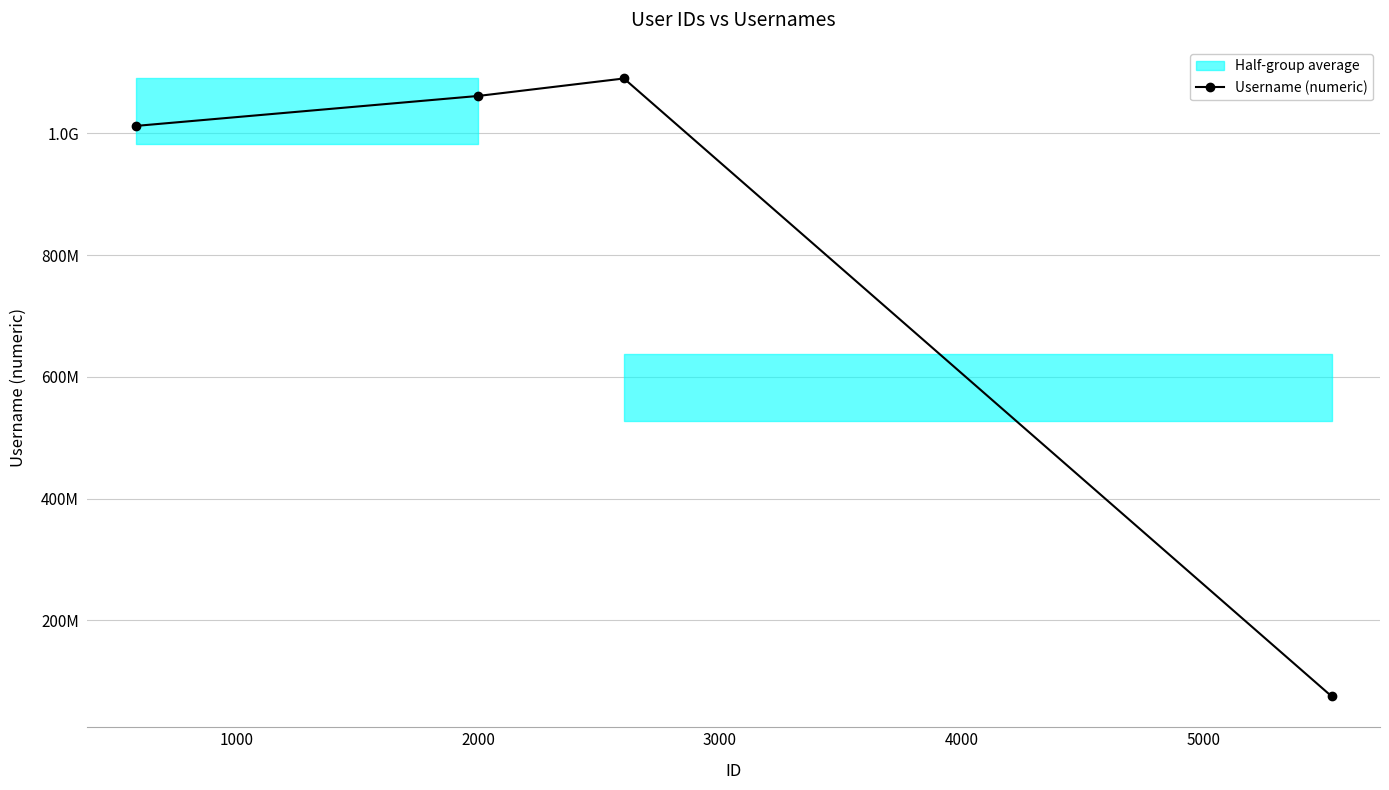

What is the difference between the maximum and minimum values?

1015285040